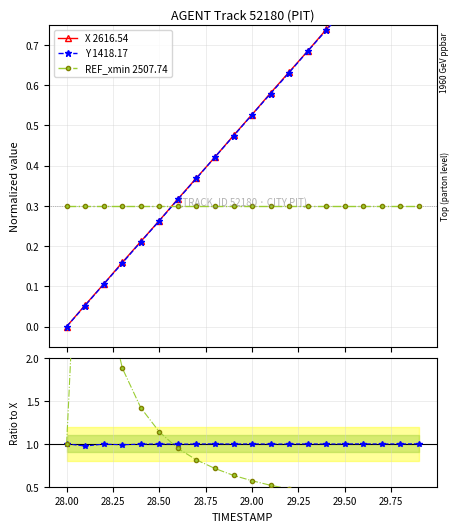

True or false: REF_xmin 2507.74 has more than 2 interior local peaks.

False